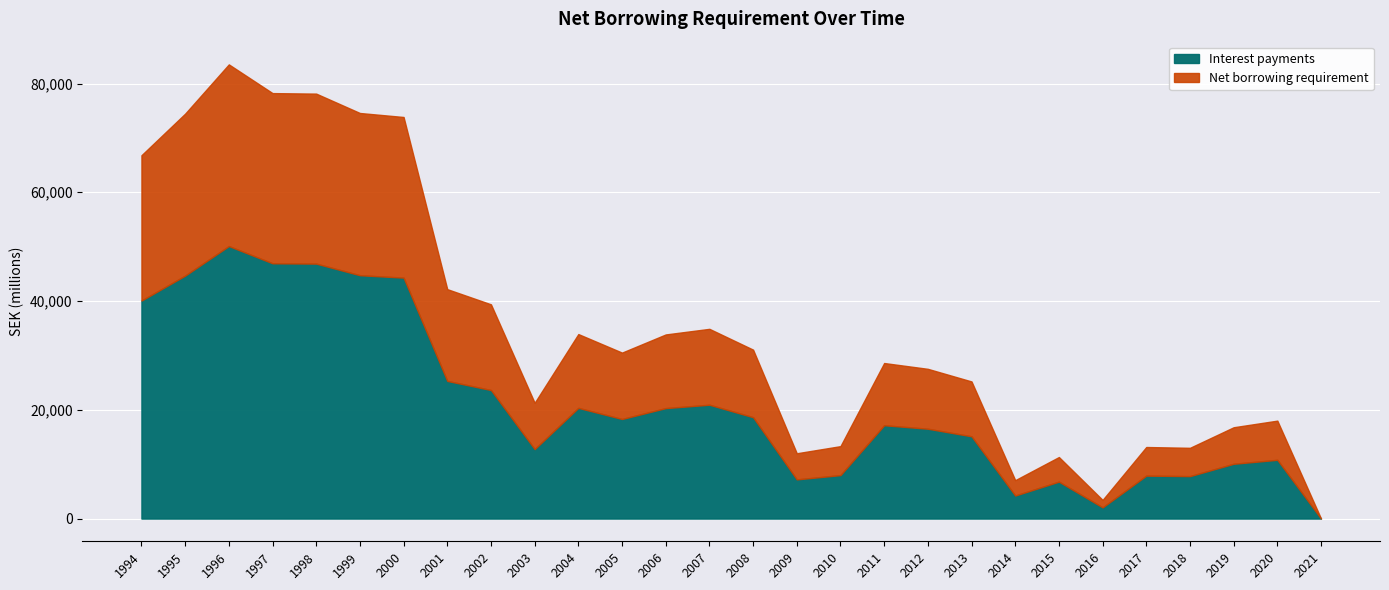

The value of Interest payments at 1998 is 71120.9. True or false?

False